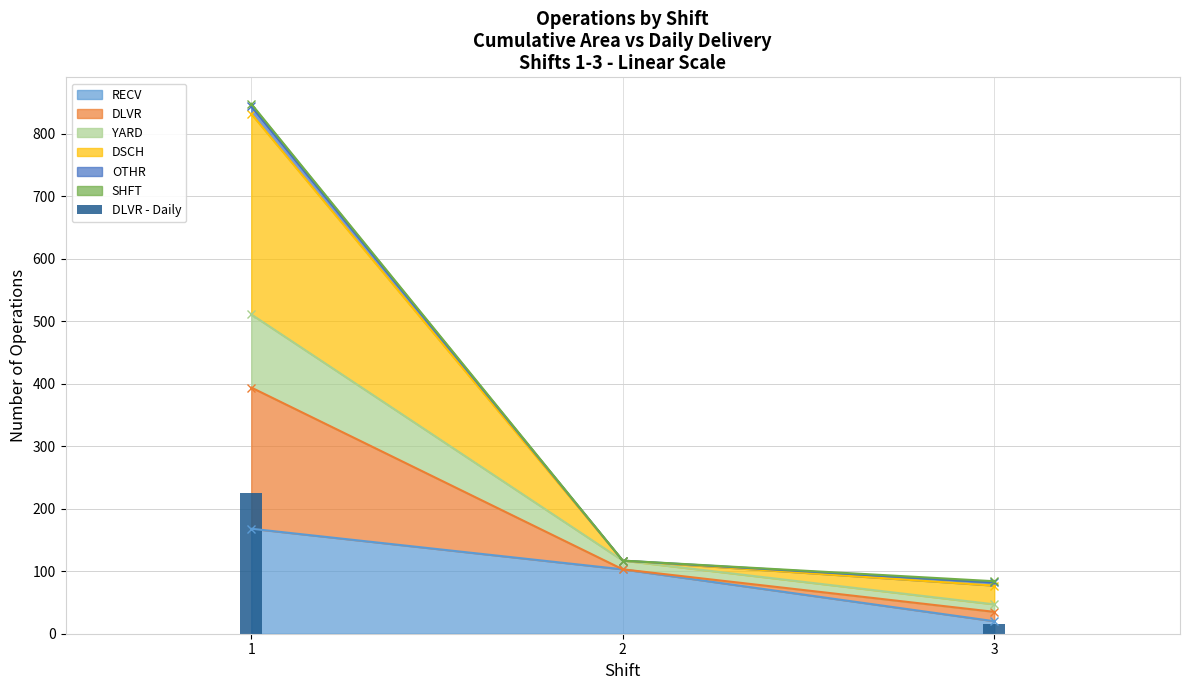

What is the maximum value for RECV?

168